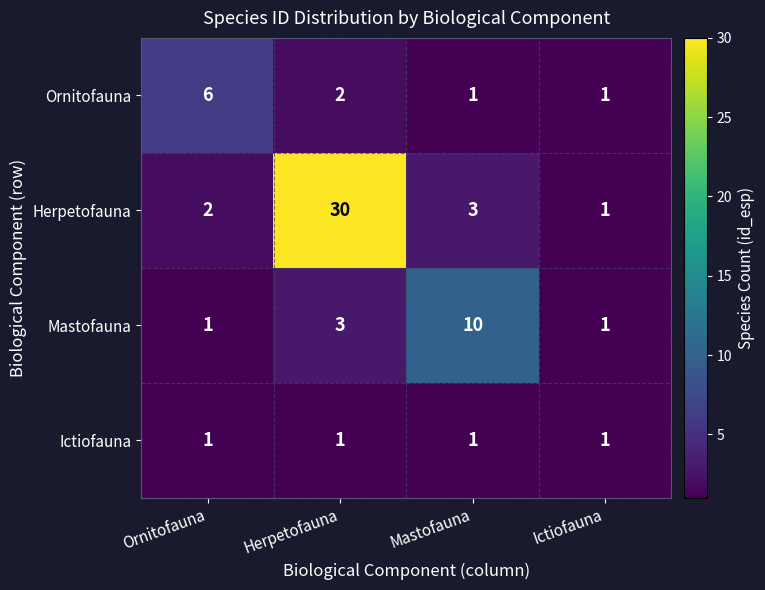

True or false: Mastofauna has a value of 10 at Mastofauna.

True